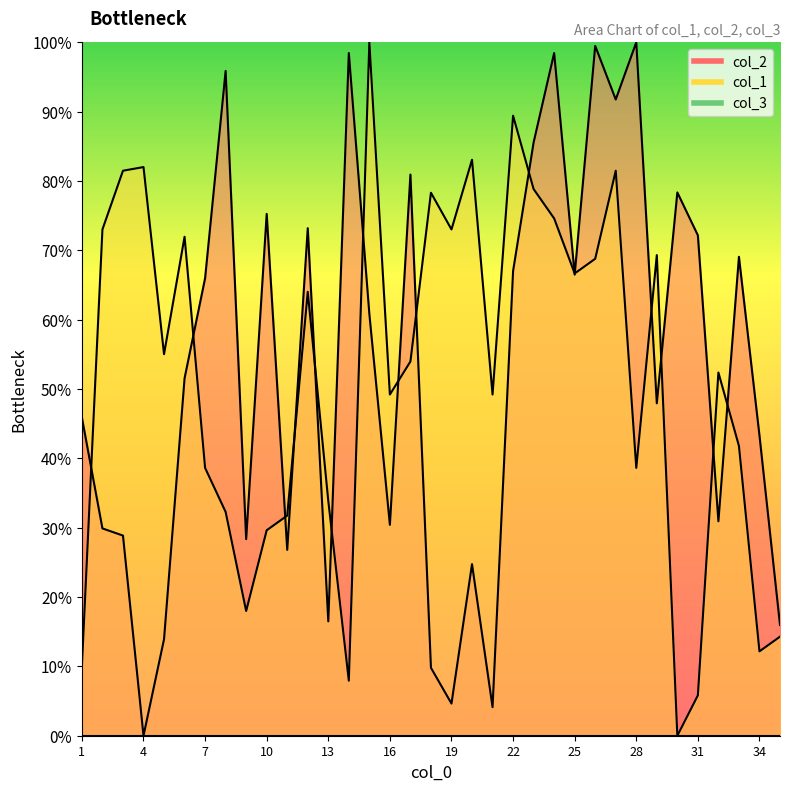

True or false: col_2 has a value of 66.0 at 7.

True